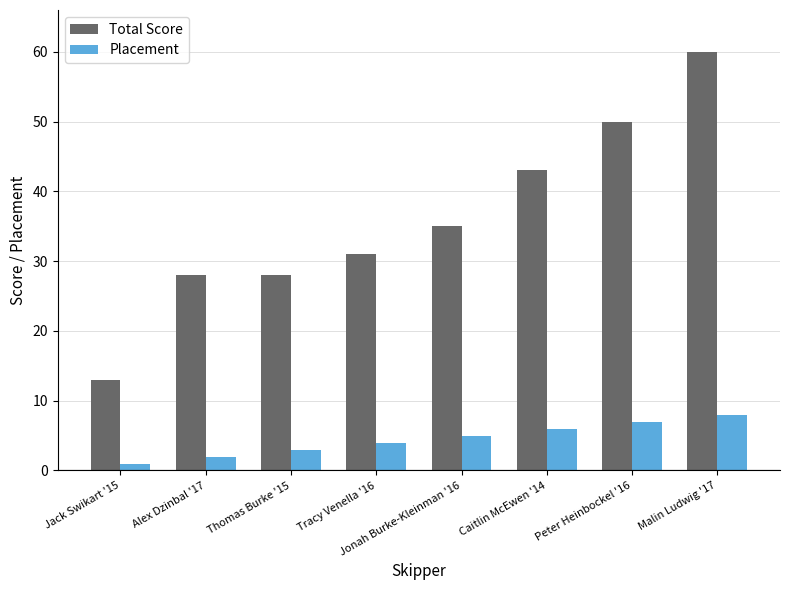

Reading left to right, extract all data points from this chart.

Total Score: Jack Swikart '15=13	Alex Dzinbal '17=28	Thomas Burke '15=28	Tracy Venella '16=31	Jonah Burke-Kleinman '16=35	Caitlin McEwen '14=43	Peter Heinbockel '16=50	Malin Ludwig '17=60
Placement: Jack Swikart '15=1	Alex Dzinbal '17=2	Thomas Burke '15=3	Tracy Venella '16=4	Jonah Burke-Kleinman '16=5	Caitlin McEwen '14=6	Peter Heinbockel '16=7	Malin Ludwig '17=8